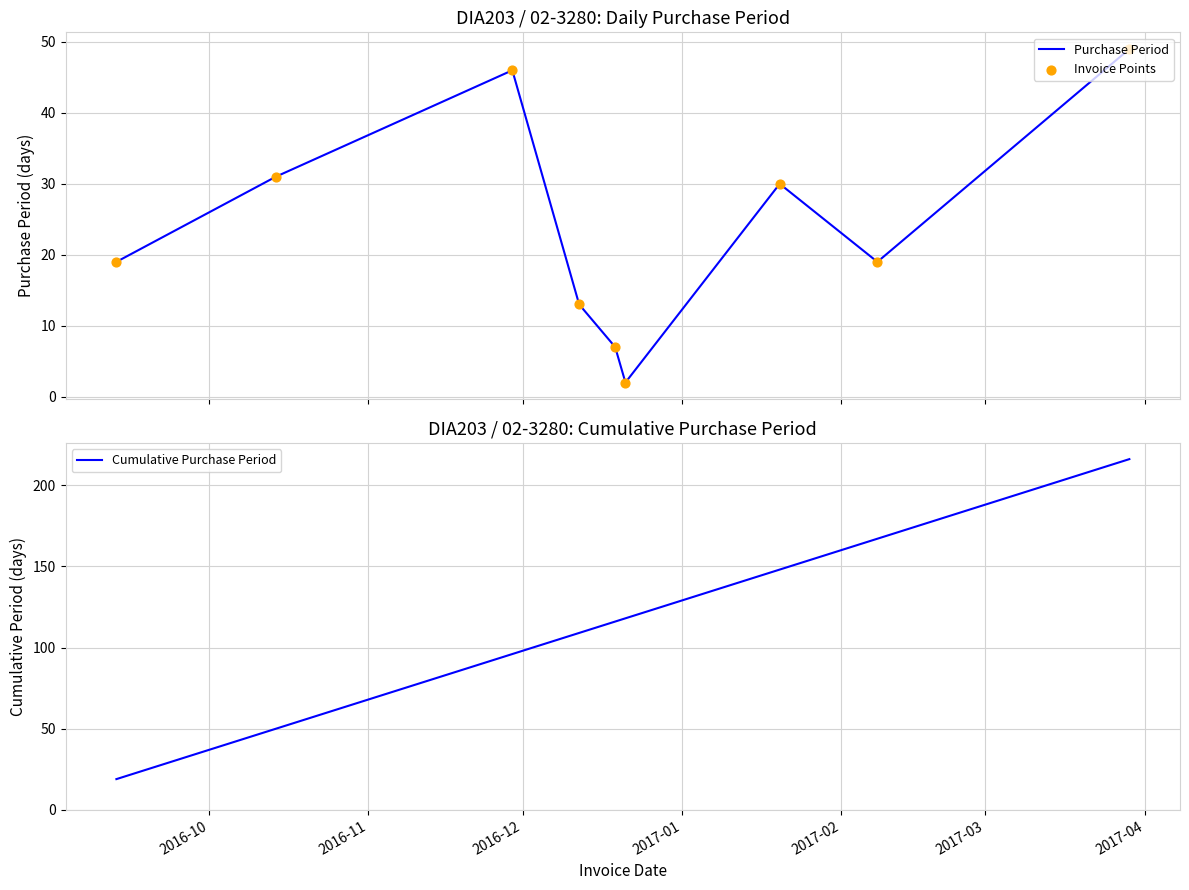

At how many categories does at least one series exceed 17?

9